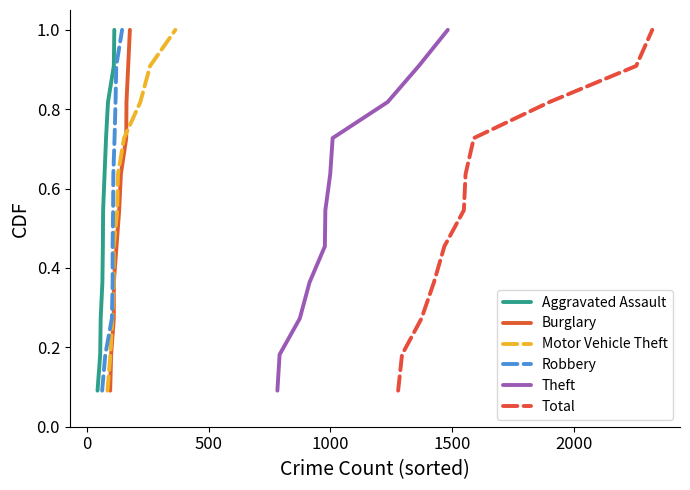

How many lines are shown in the chart?

6